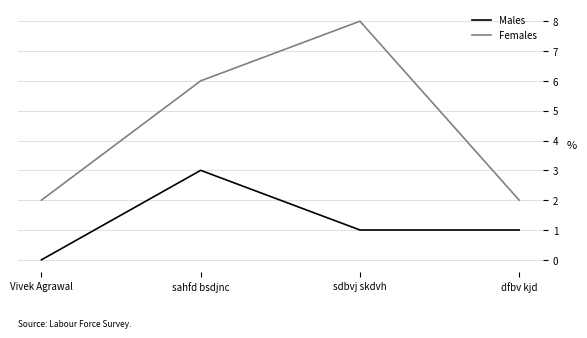

How many interior local peaks does the Males series have?

1